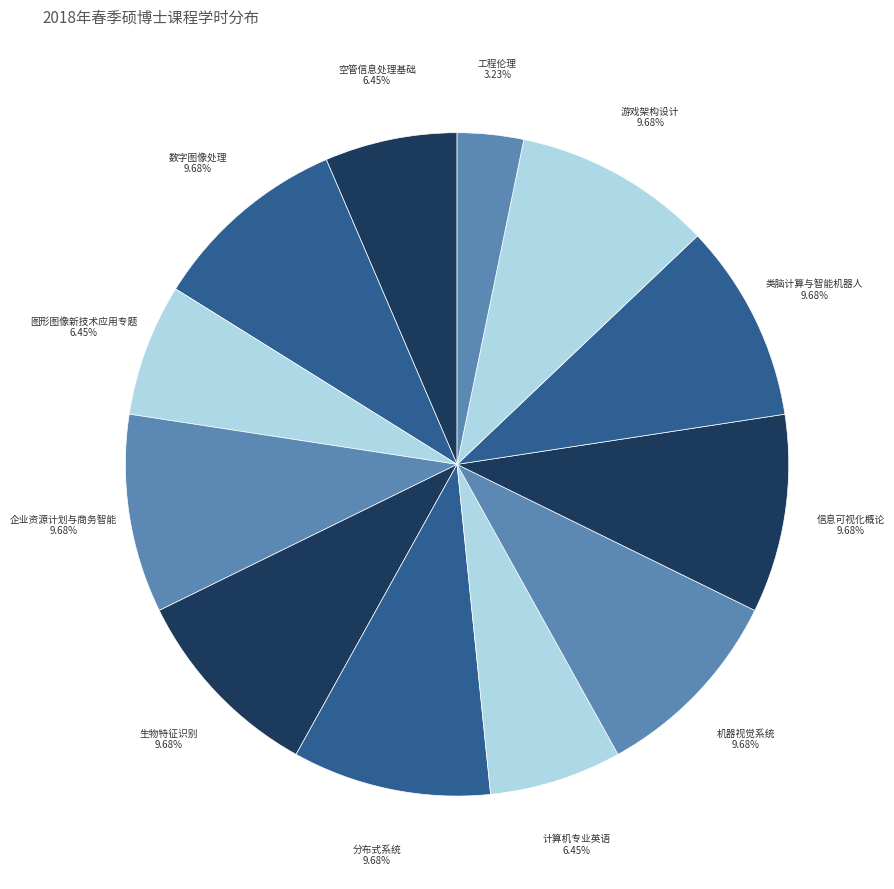

What percentage is the 信息可视化概论 slice, to the nearest percent?

10%